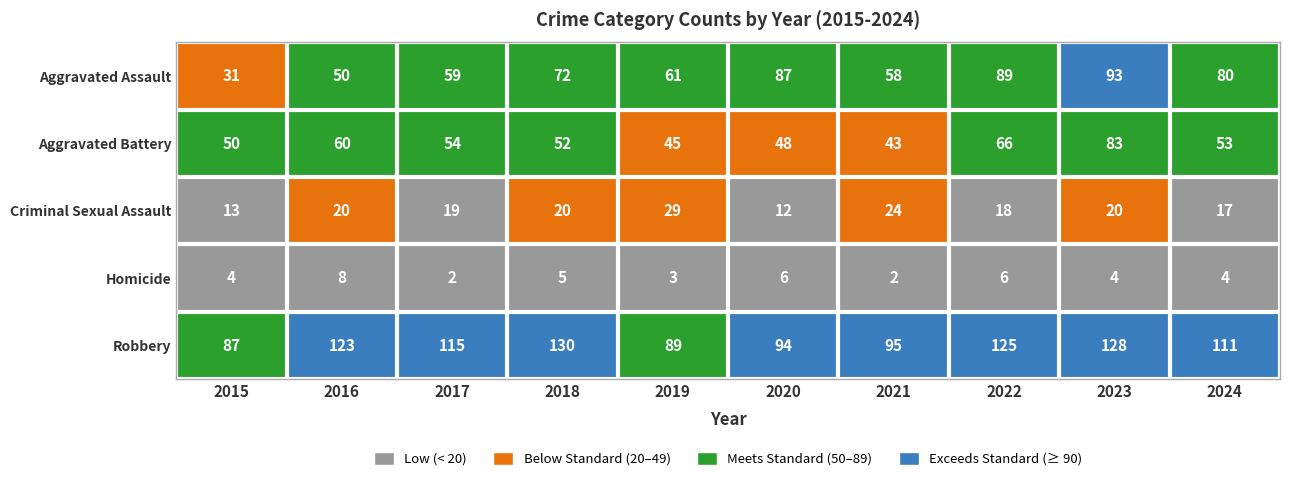

What is the minimum value shown in the chart?

2